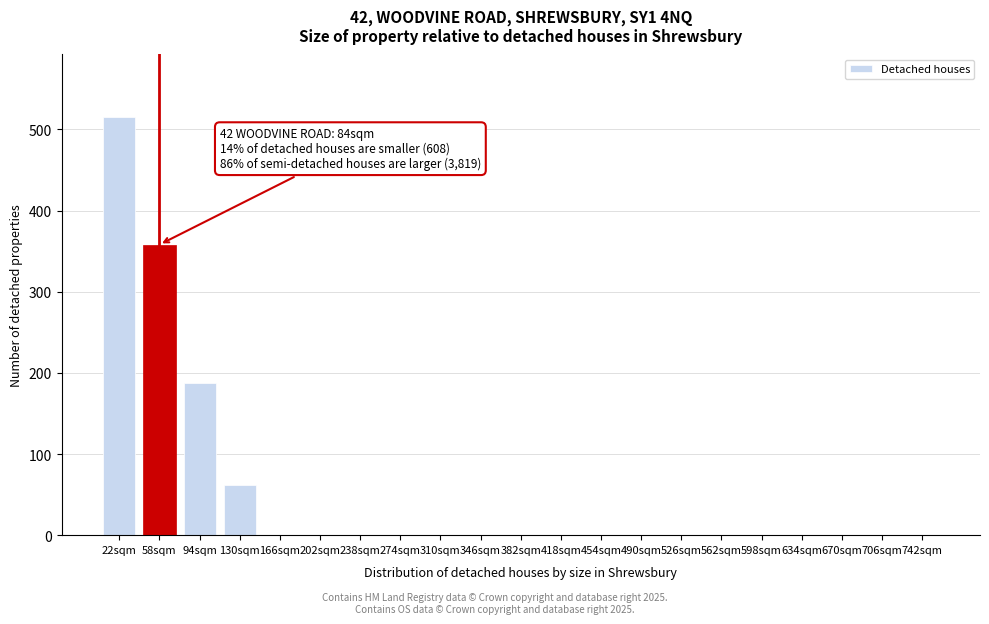

Reading left to right, transcribe all the data shown in this chart.

22sqm=515	58sqm=358	94sqm=188	130sqm=62	166sqm=0	202sqm=0	238sqm=0	274sqm=0	310sqm=0	346sqm=0	382sqm=0	418sqm=0	454sqm=0	490sqm=0	526sqm=0	562sqm=0	598sqm=0	634sqm=0	670sqm=0	706sqm=0	742sqm=0